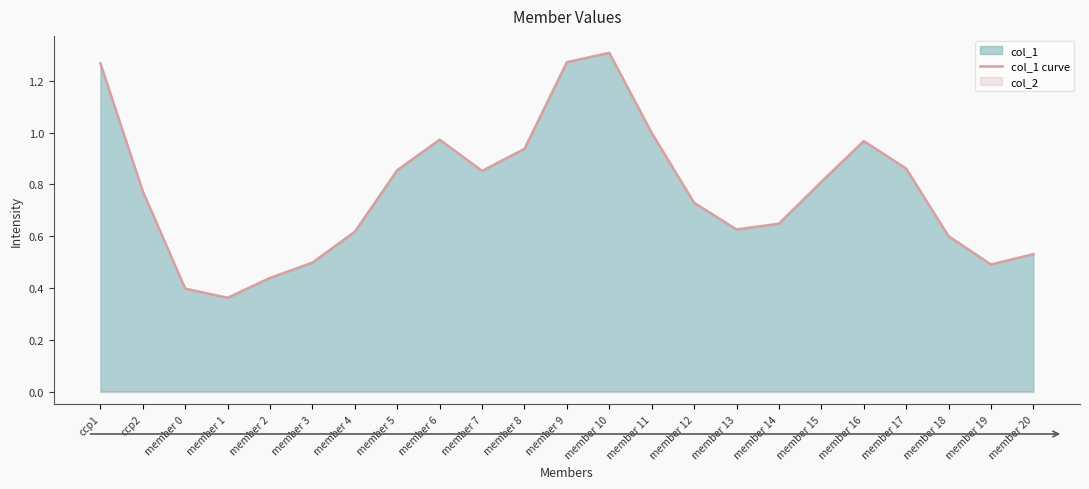

Which category has the lowest value across all series?

member 1